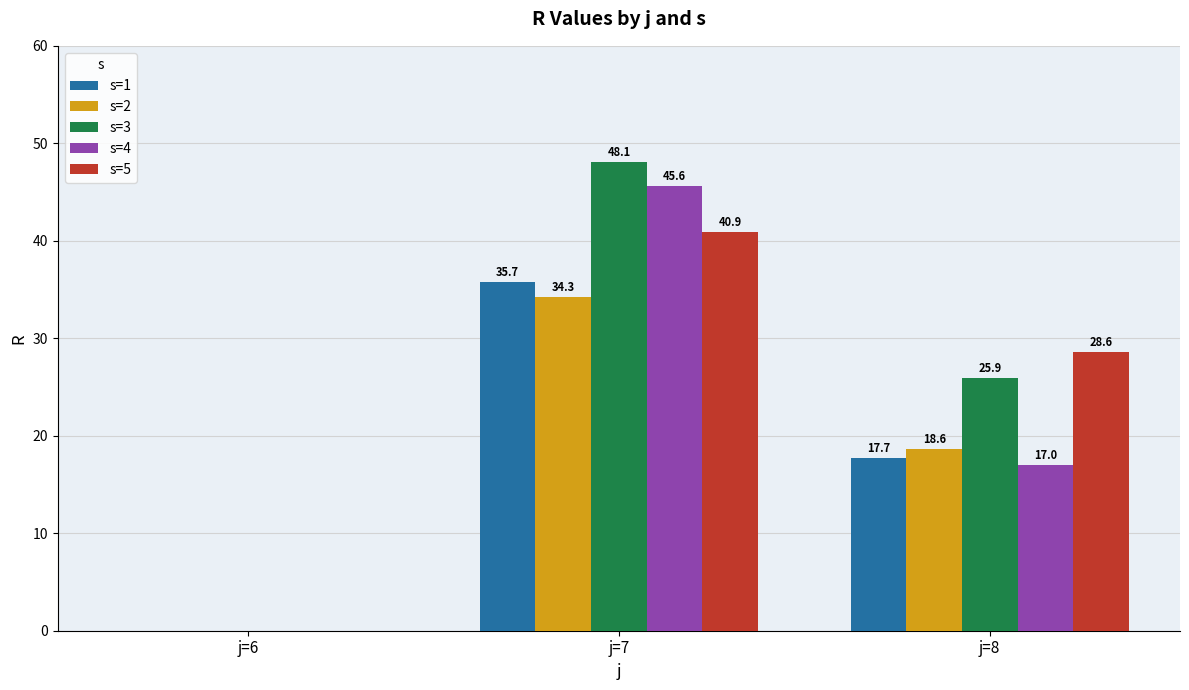

How many series are shown in this chart?

5